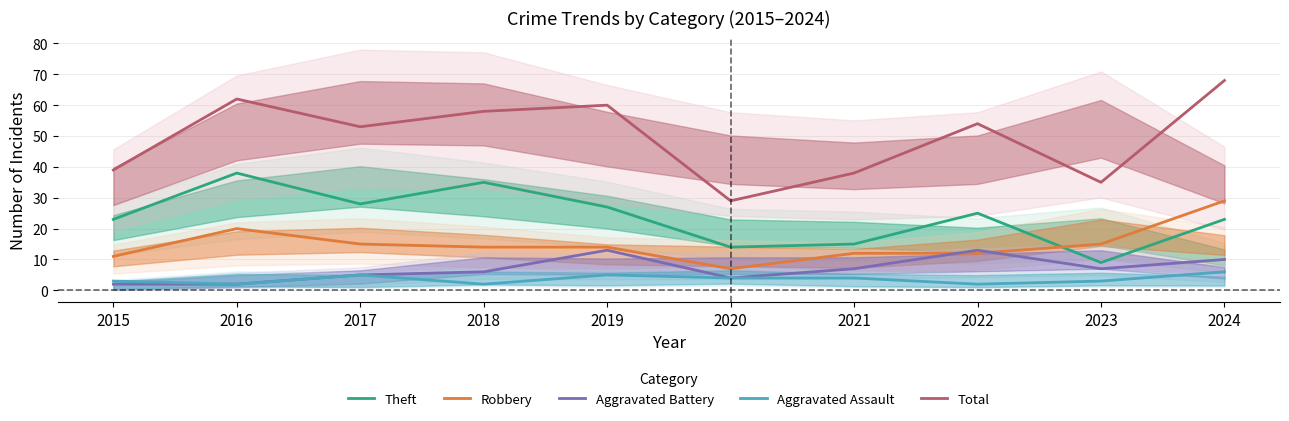

Reading left to right, transcribe all the data shown in this chart.

Theft: 23	38	28	35	27	14	15	25	9	23
Robbery: 11	20	15	14	14	7	12	12	15	29
Aggravated Battery: 2	2	5	6	13	4	7	13	7	10
Aggravated Assault: 3	2	5	2	5	4	4	2	3	6
Total: 39	62	53	58	60	29	38	54	35	68